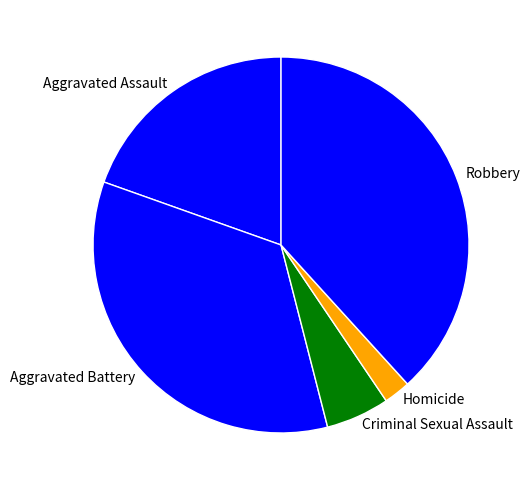

Does any single category account for the majority?

No